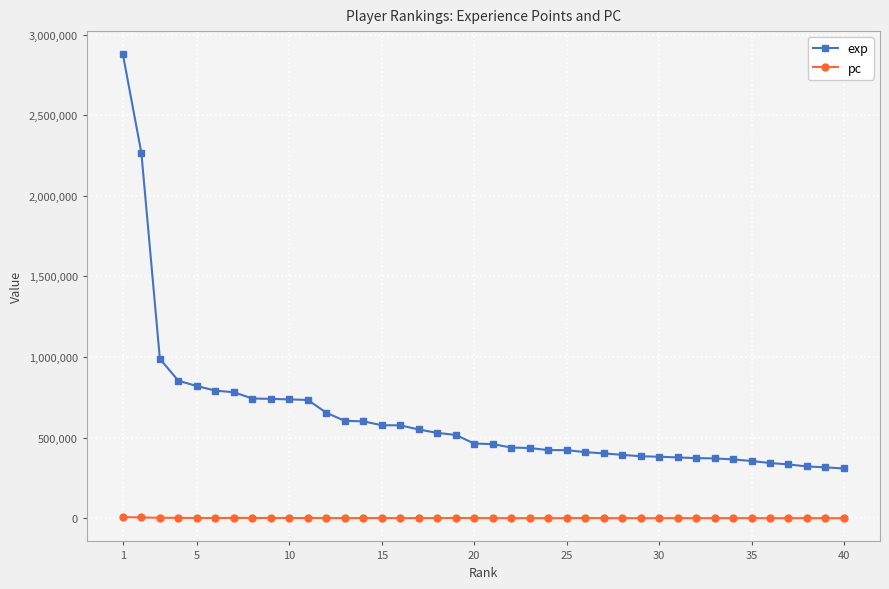

Rank the series by their average value, from highest to lowest.

exp, pc